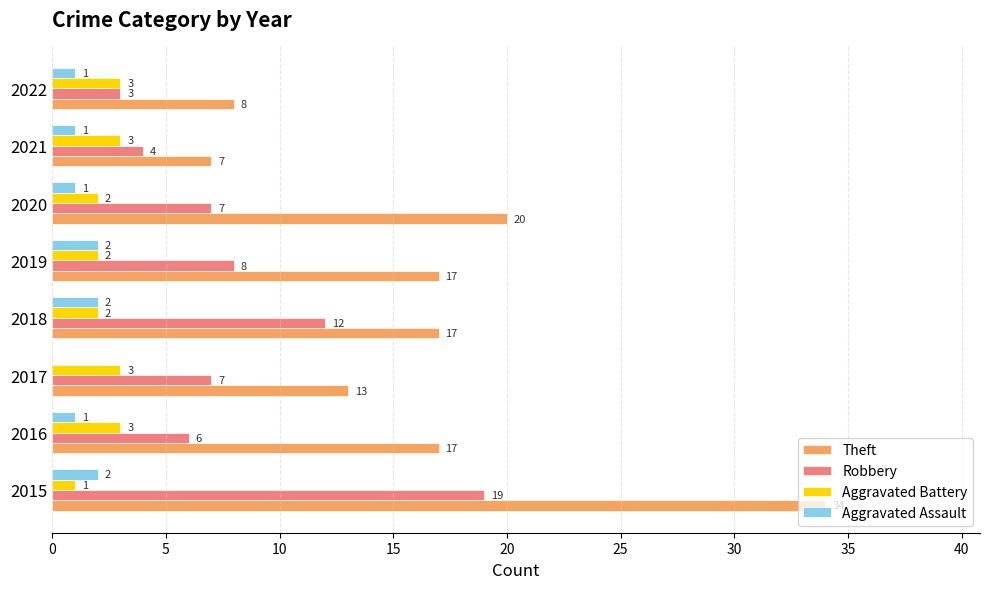

What is the approximate value of Aggravated Battery at 2017?

3